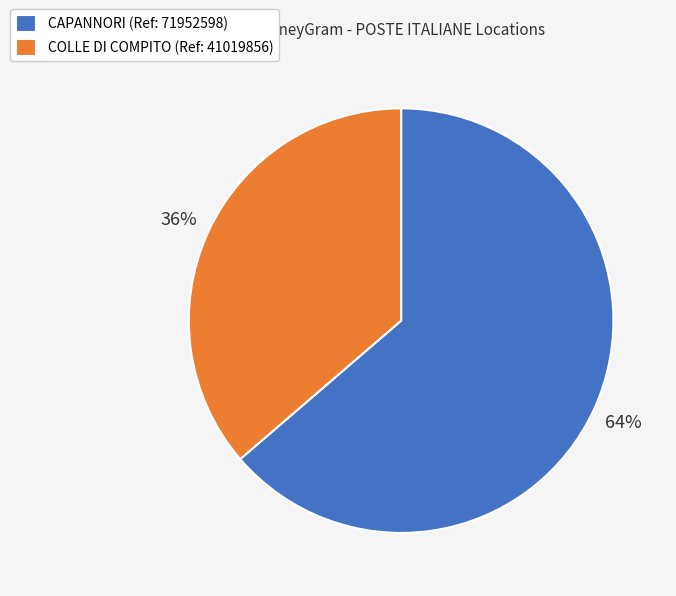

Which slice is the largest?

CAPANNORI